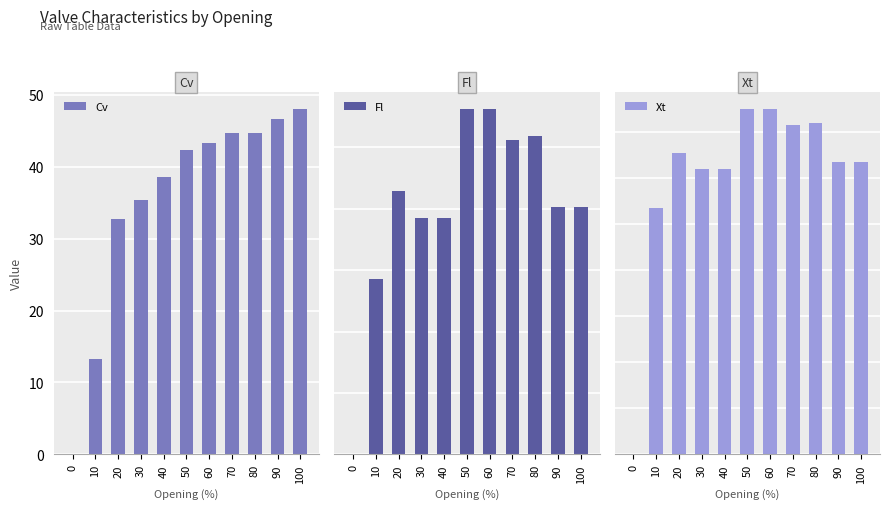

List the series in order of their peak value, highest first.

Cv, Xt, Fl